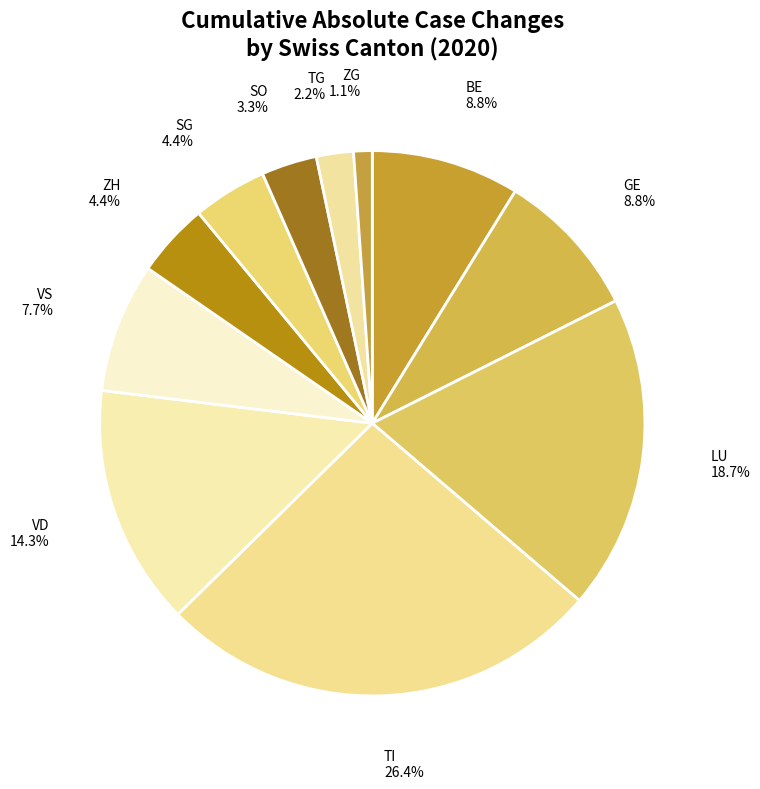

Does any single category account for the majority?

No